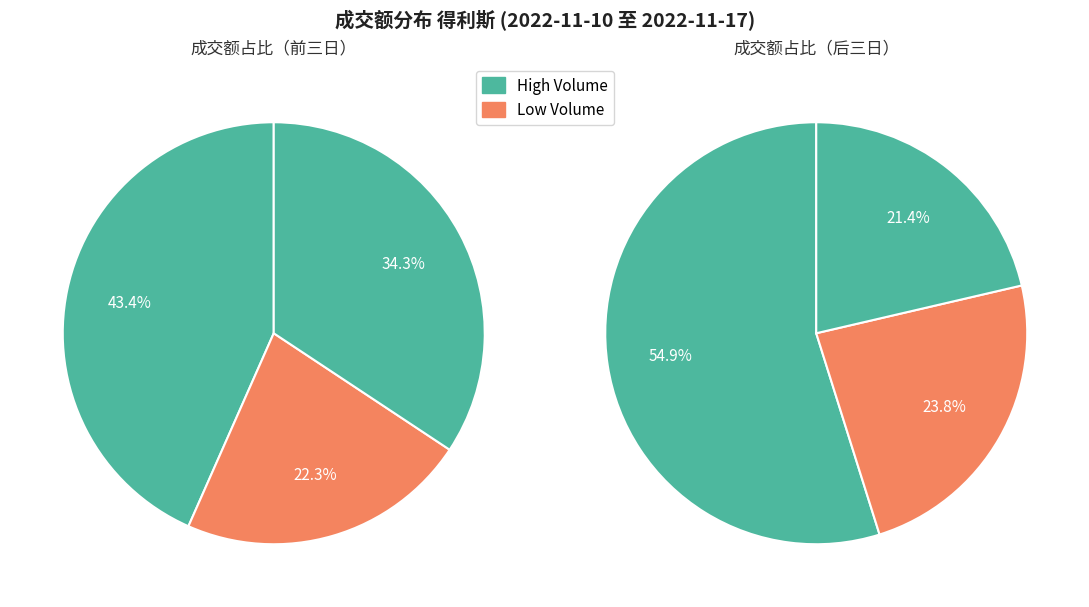

Is it true that 2022-11-11 is 19% of the pie?

False